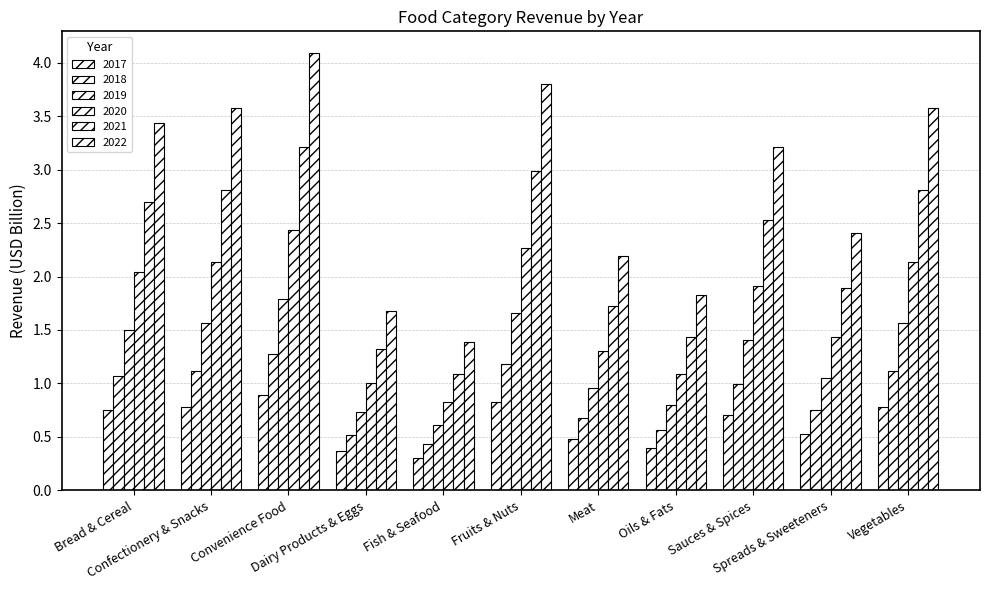

At which category is the sum across all series the highest?

Convenience Food